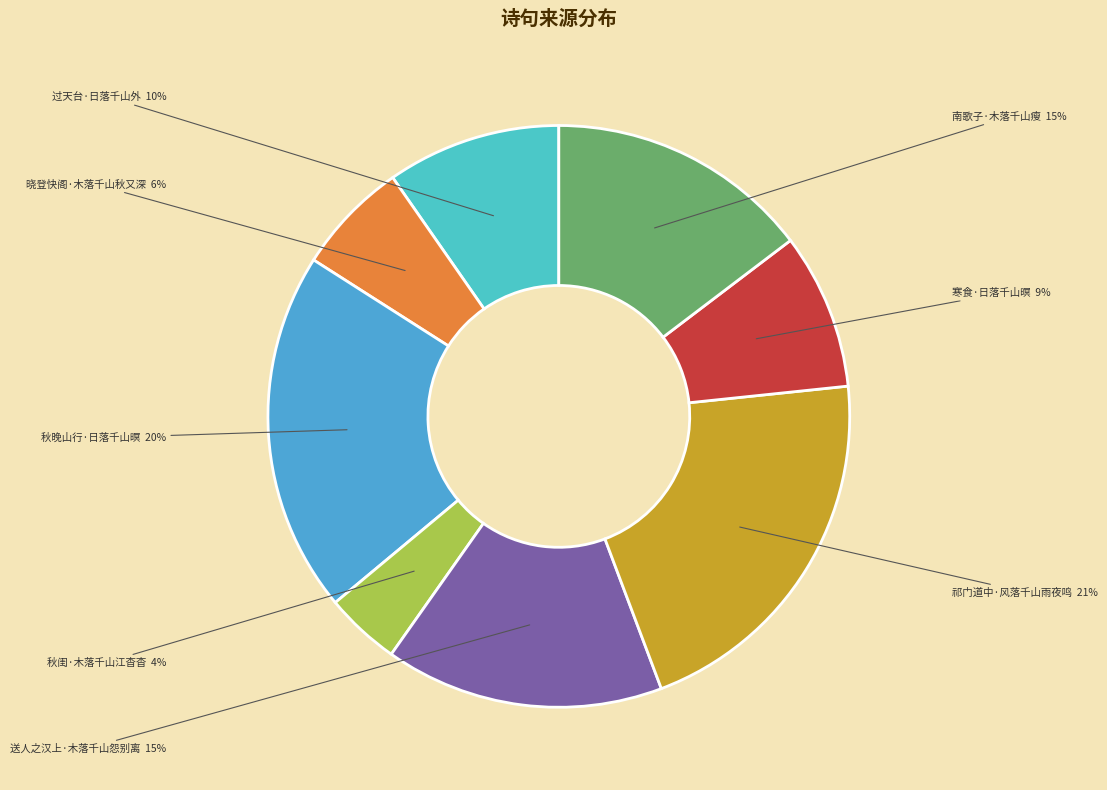

Is the sum of 晓登快阁·木落千山秋又深 and 祁门道中·风落千山雨夜鸣 greater than half?

No